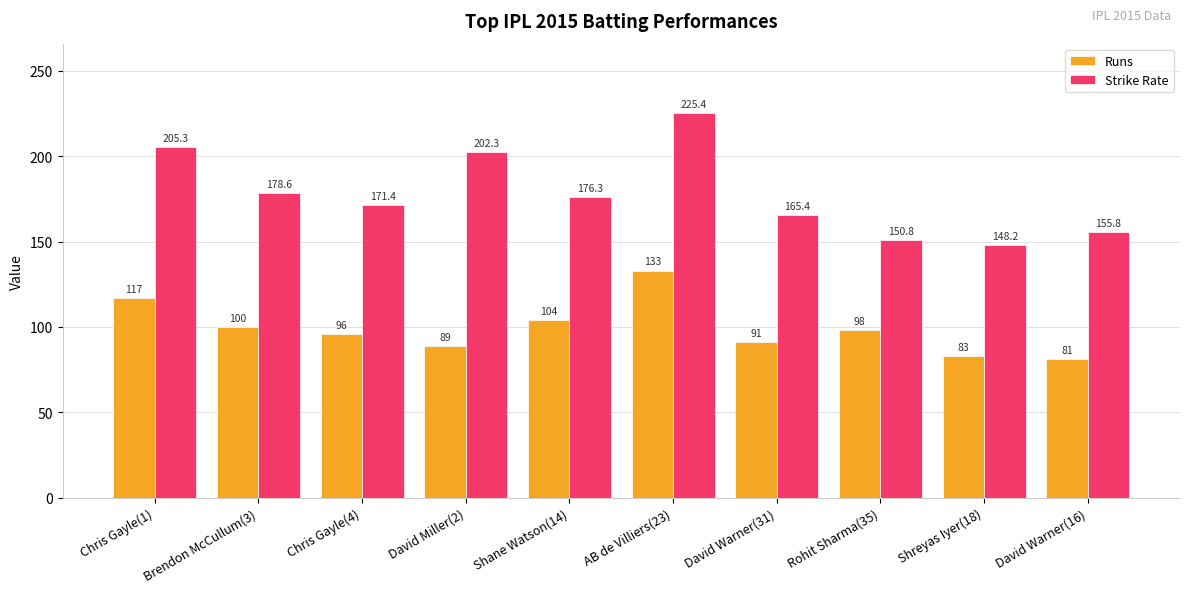

Rank the series by their maximum value, from lowest to highest.

Runs, Strike Rate